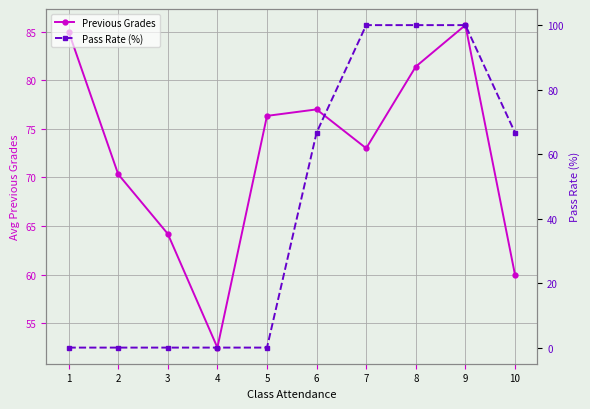

Reading left to right, list all the values displayed in this chart.

Previous Grades: 85.0	70.3	64.2	52.5	76.3	77.0	73.0	81.4	85.7	60.0
Pass Rate (%): 0.0	0.0	0.0	0.0	0.0	66.7	100.0	100.0	100.0	66.7